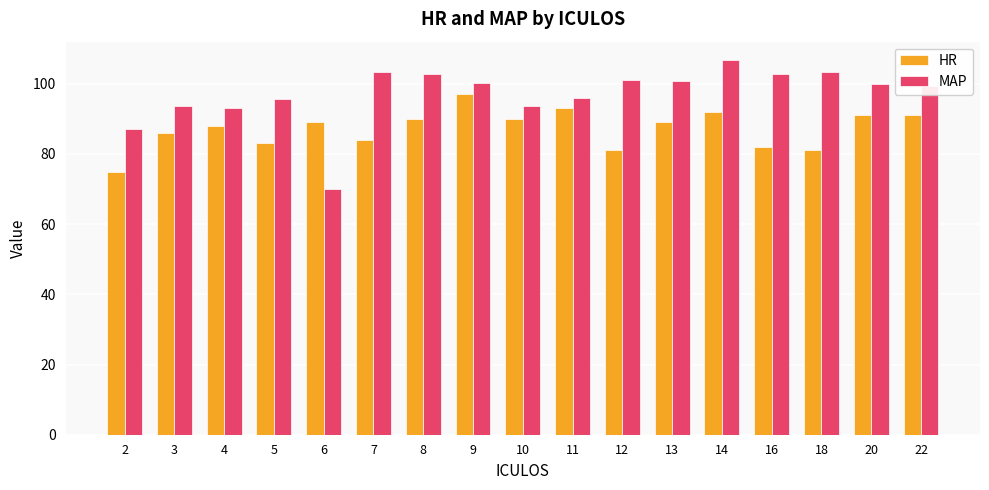

What is the difference between the HR values at 9 and 20?

6.0